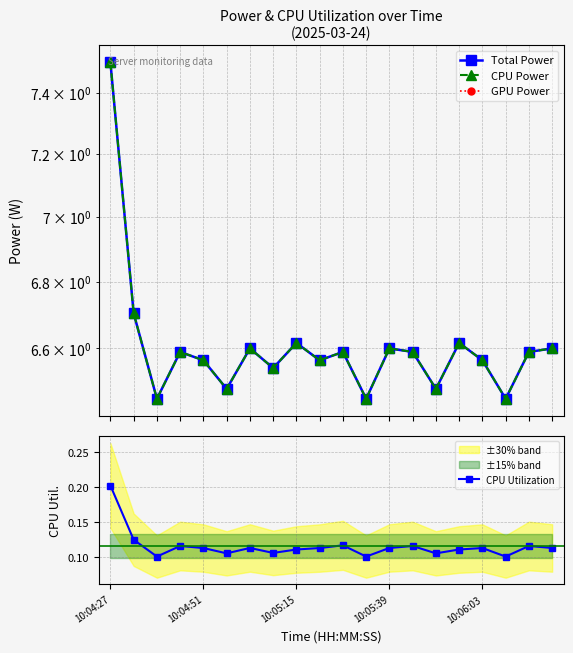

True or false: CPU Utilization has a value of 0.1 at 17.

True